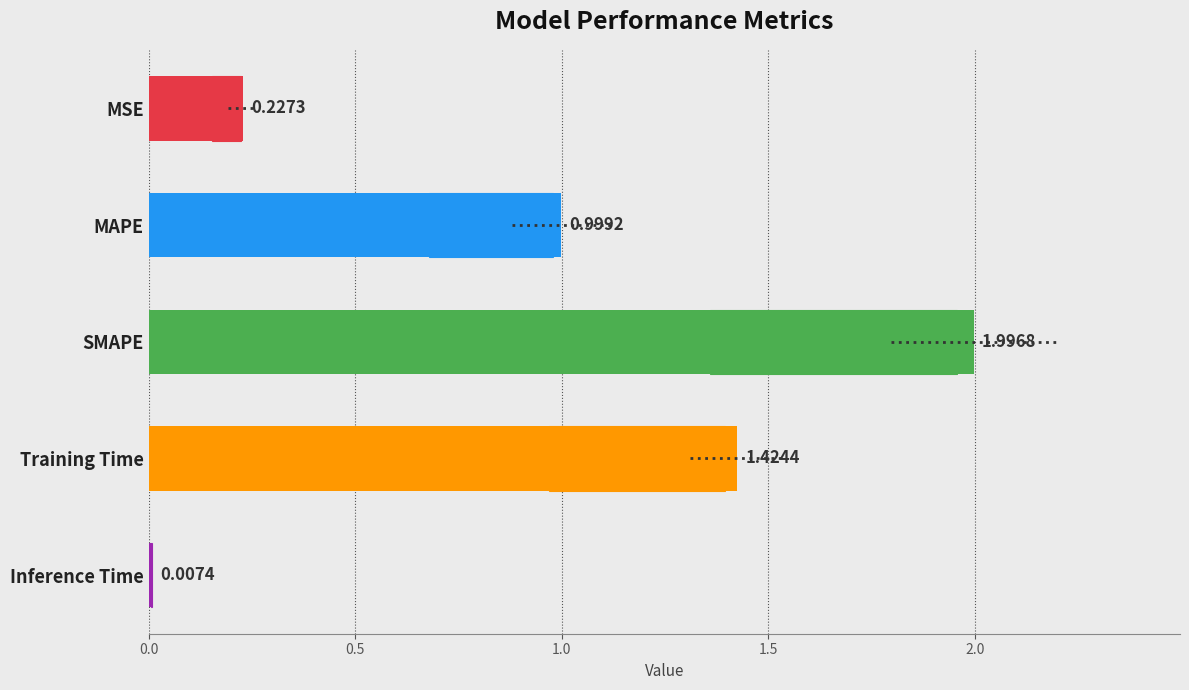

Reading right to left, transcribe all the data shown in this chart.

0.0	1.4	2.0	1.0	0.2